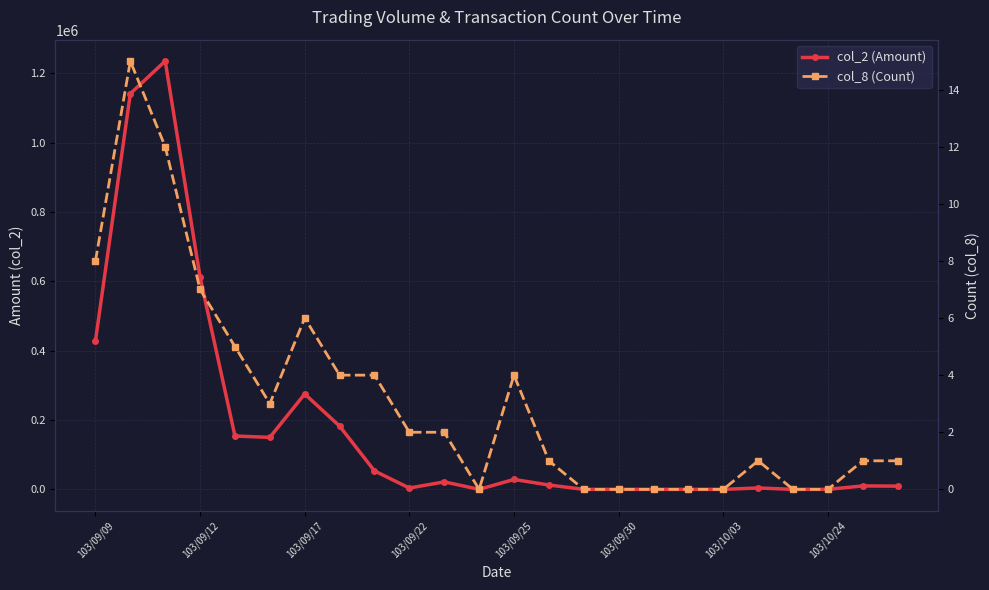

List the series in order of their peak value, highest first.

col_2 (Amount), col_8 (Count)